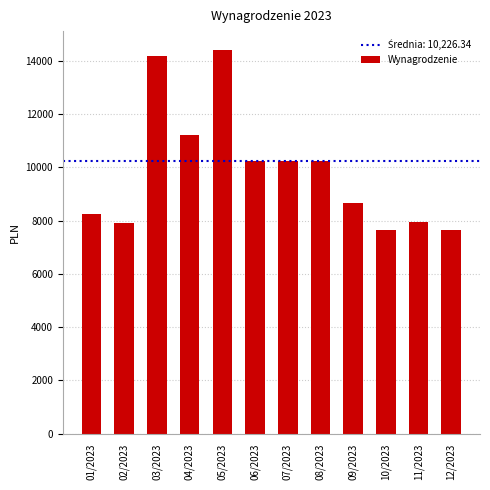

How many series are shown in this chart?

1